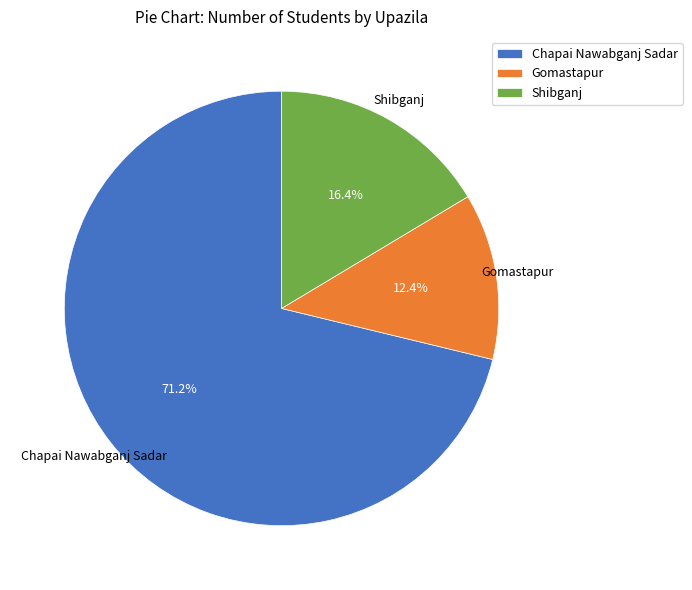

Does any single category account for the majority?

Yes